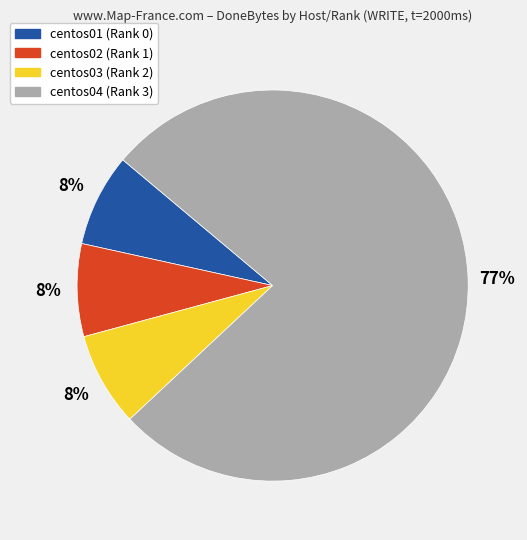

Do centos02 (Rank 1) and centos03 (Rank 2) together represent more than half of the pie?

No